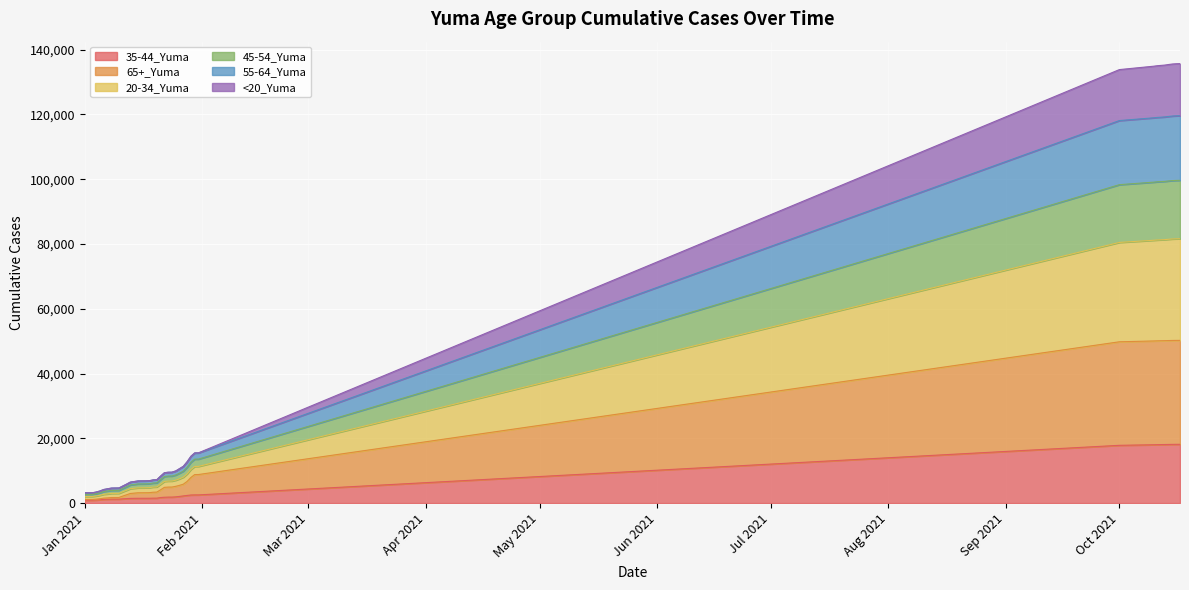

True or false: 20-34_Yuma and <20_Yuma intersect in this chart.

False